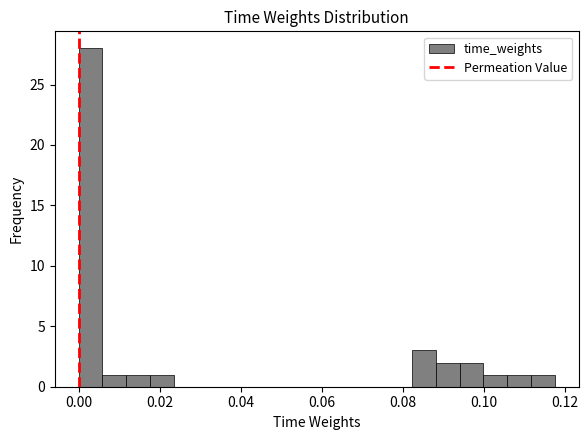

Read against the x-axis, roughly where is the centre of the tallest bar?

0.002